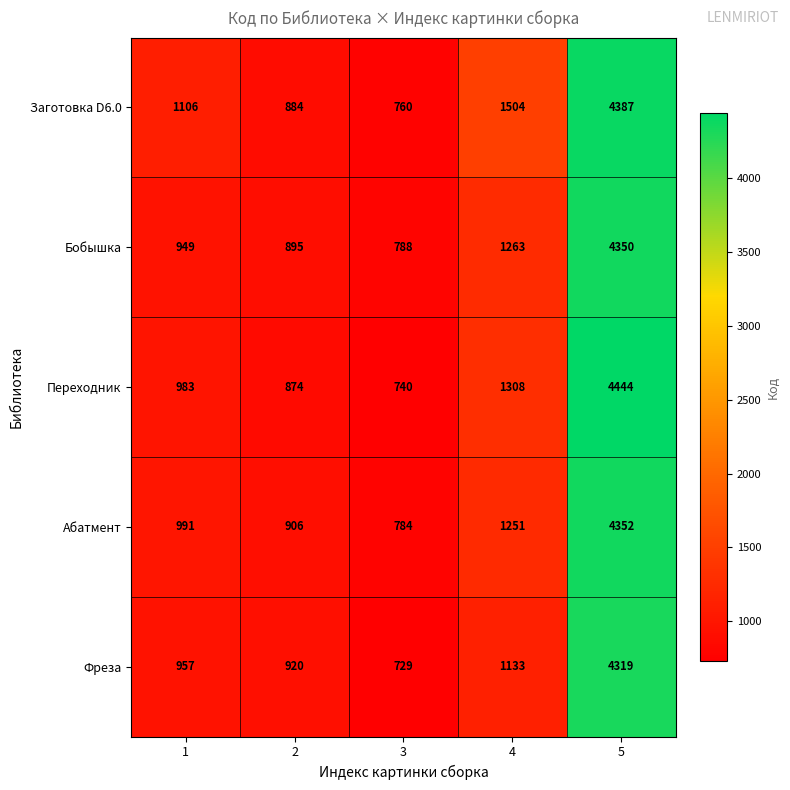

What is the approximate value of Переходник at 4, to the nearest 50?

1300